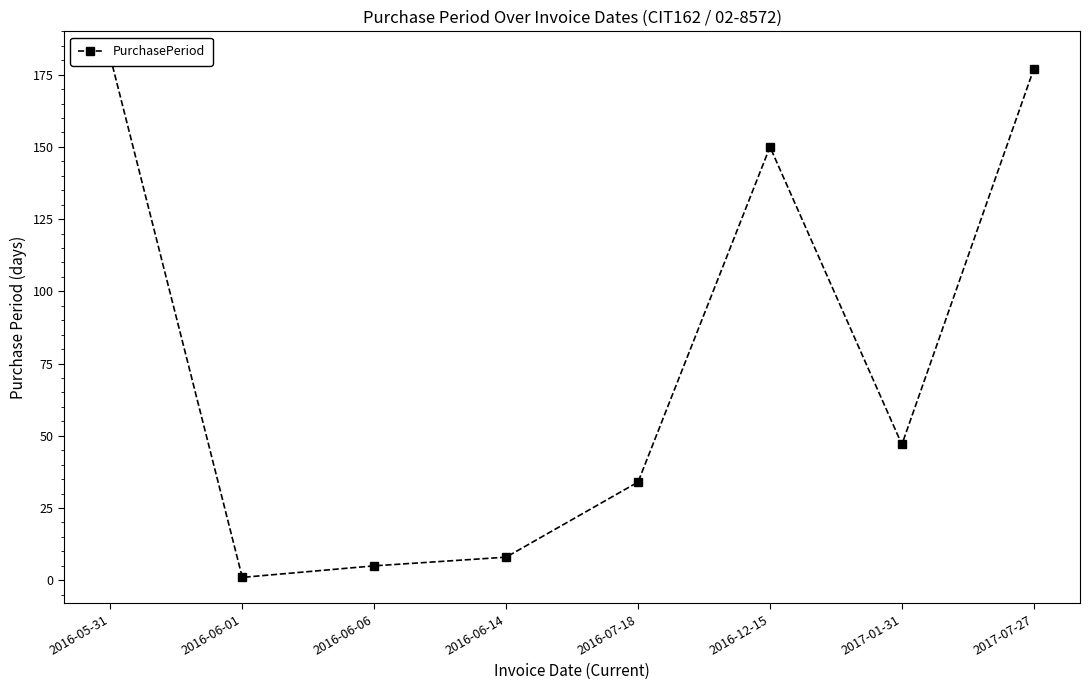

What is the sum of all values?

603